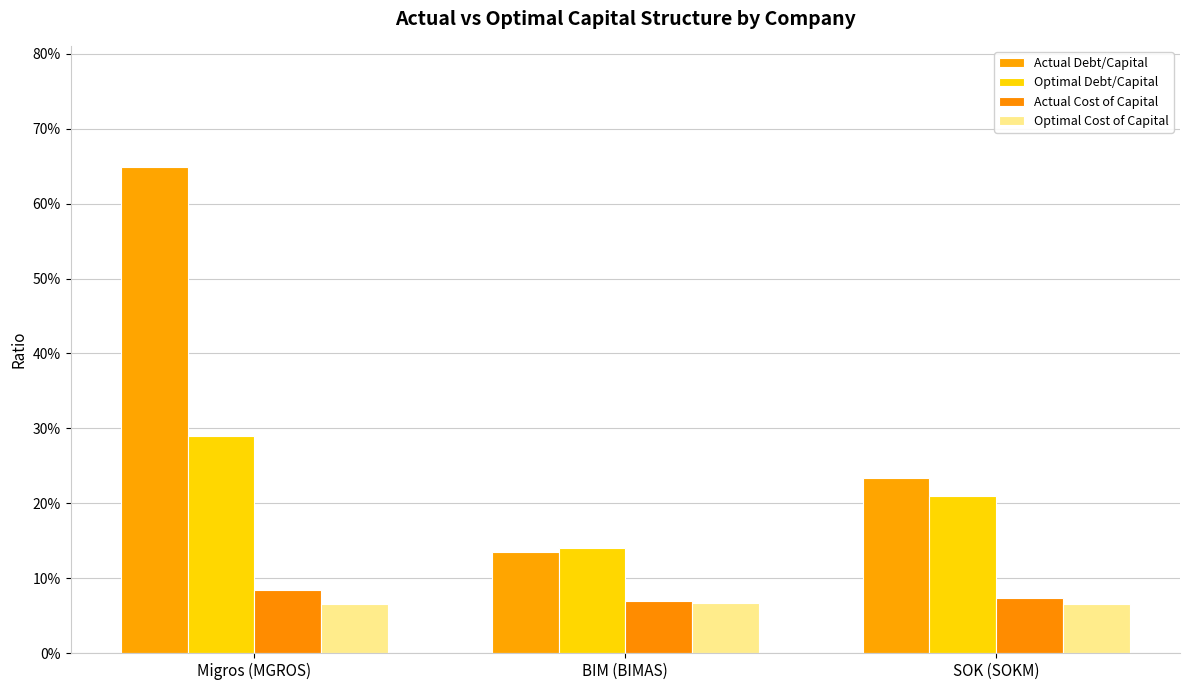

Rank the categories by Optimal Cost of Capital value from highest to lowest.

BIM (BIMAS), SOK (SOKM), Migros (MGROS)